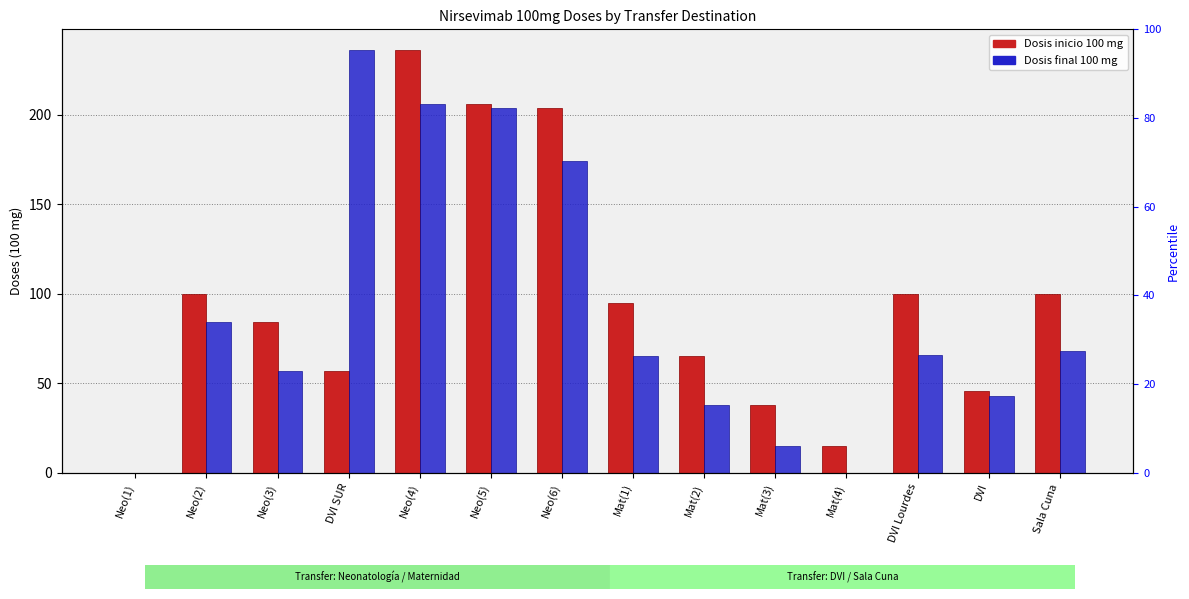

Reading left to right, extract all data points from this chart.

Dosis inicio 100 mg: Neo(1)=0	Neo(2)=100	Neo(3)=84	DVI SUR=57	Neo(4)=236	Neo(5)=206	Neo(6)=204	Mat(1)=95	Mat(2)=65	Mat(3)=38	Mat(4)=15	DVI Lourdes=100	DVI=46	Sala Cuna=100
Dosis final 100 mg: Neo(1)=0	Neo(2)=84	Neo(3)=57	DVI SUR=236	Neo(4)=206	Neo(5)=204	Neo(6)=174	Mat(1)=65	Mat(2)=38	Mat(3)=15	Mat(4)=0	DVI Lourdes=66	DVI=43	Sala Cuna=68